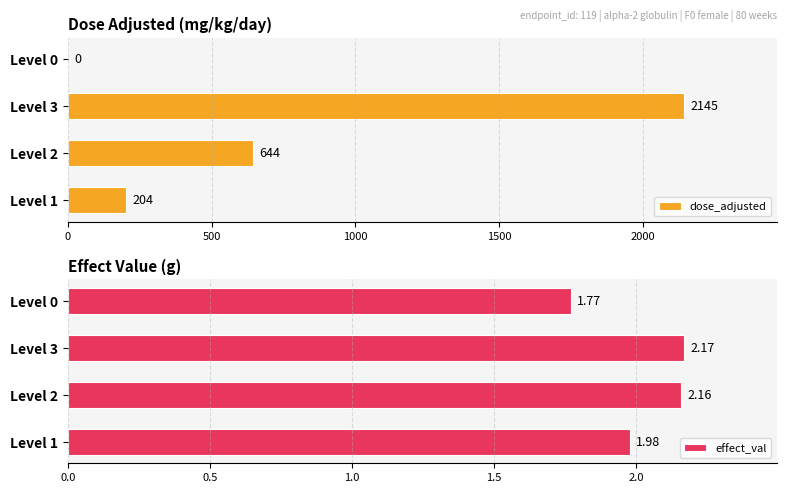

What is the value of the dose_adjusted bar at the 2nd from the left?

644.0